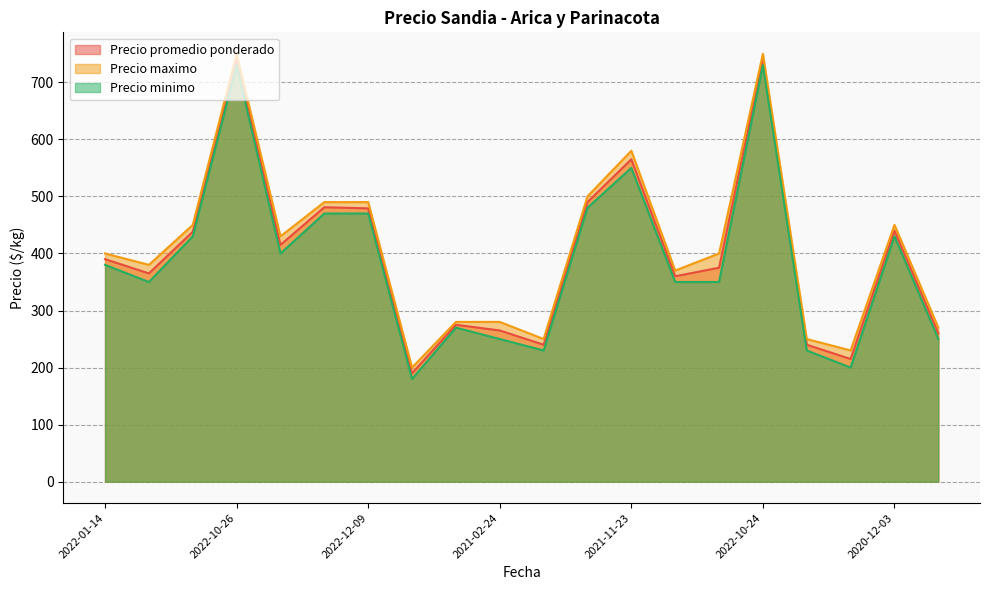

At which category is the sum across all series the highest?

2022-10-24